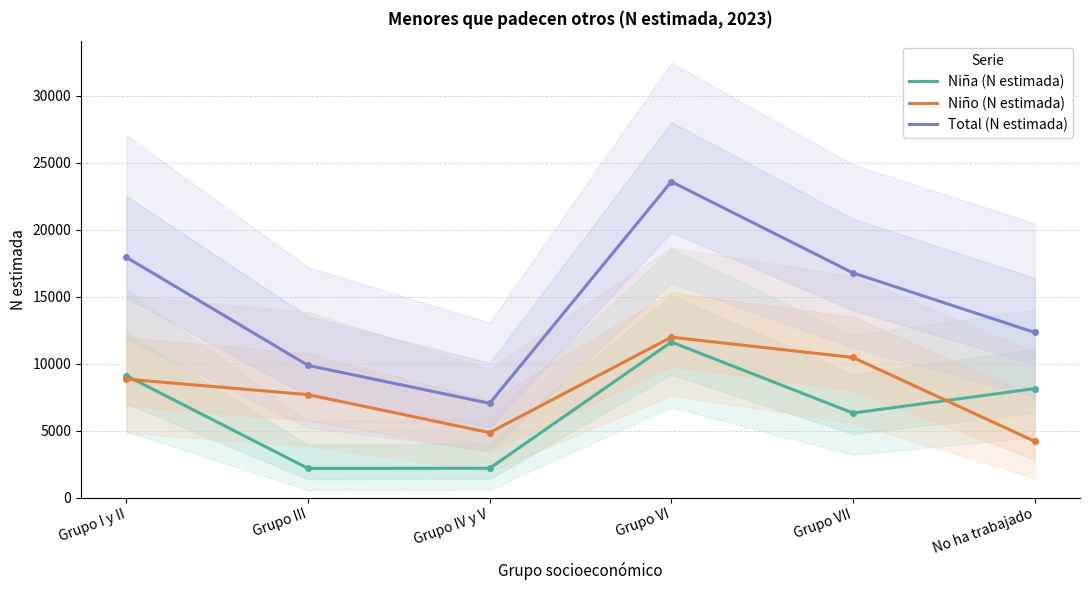

What is the difference between the Total (N estimada) values at Grupo VII and No ha trabajado?

4439